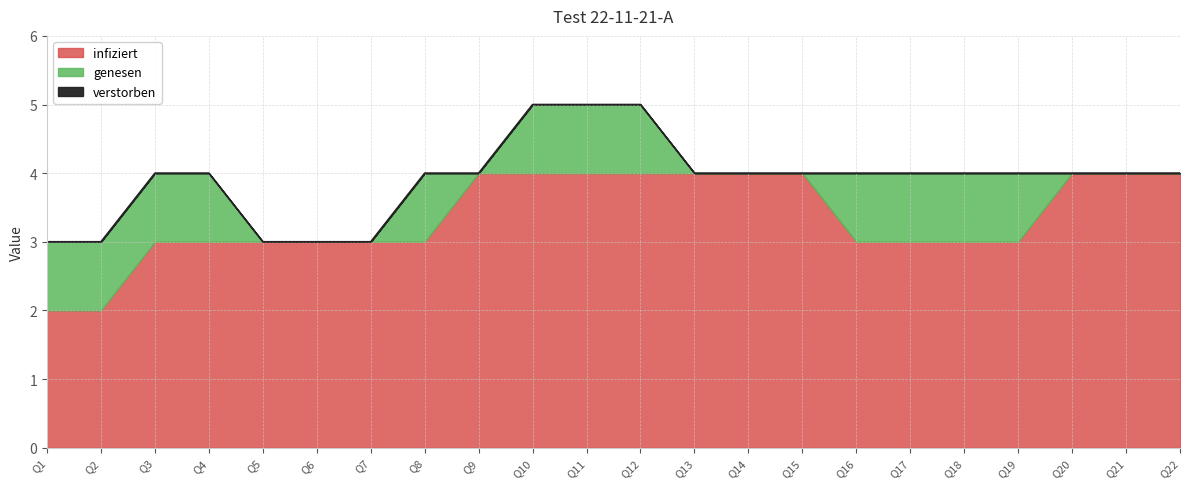

Where is infiziert nearest to the value 3?

Q3